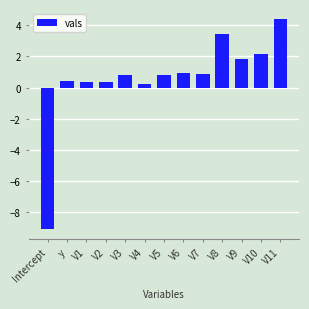

True or false: the data shows 0.8 at V5.

True